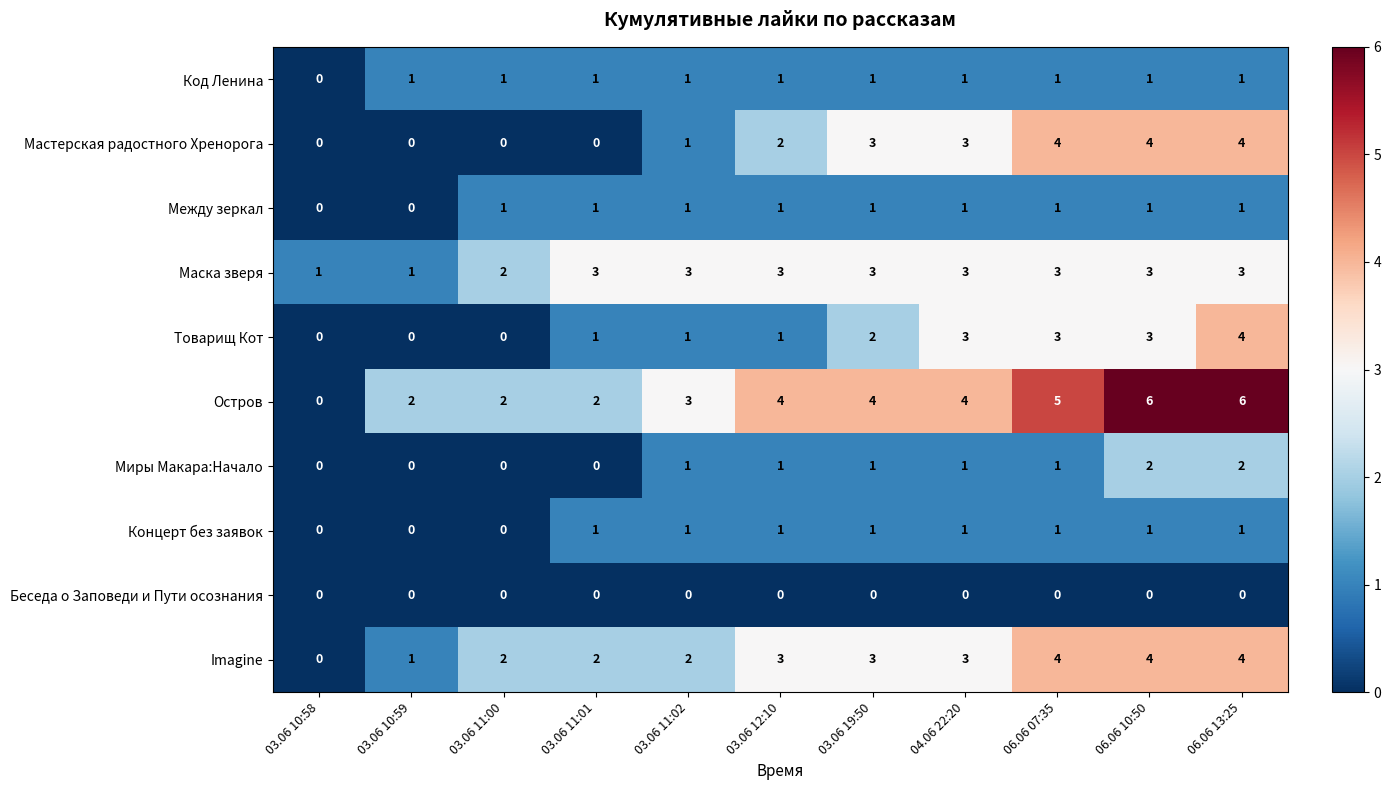

What is the difference between the Остров values at 03.06 11:01 and 06.06 07:35?

3